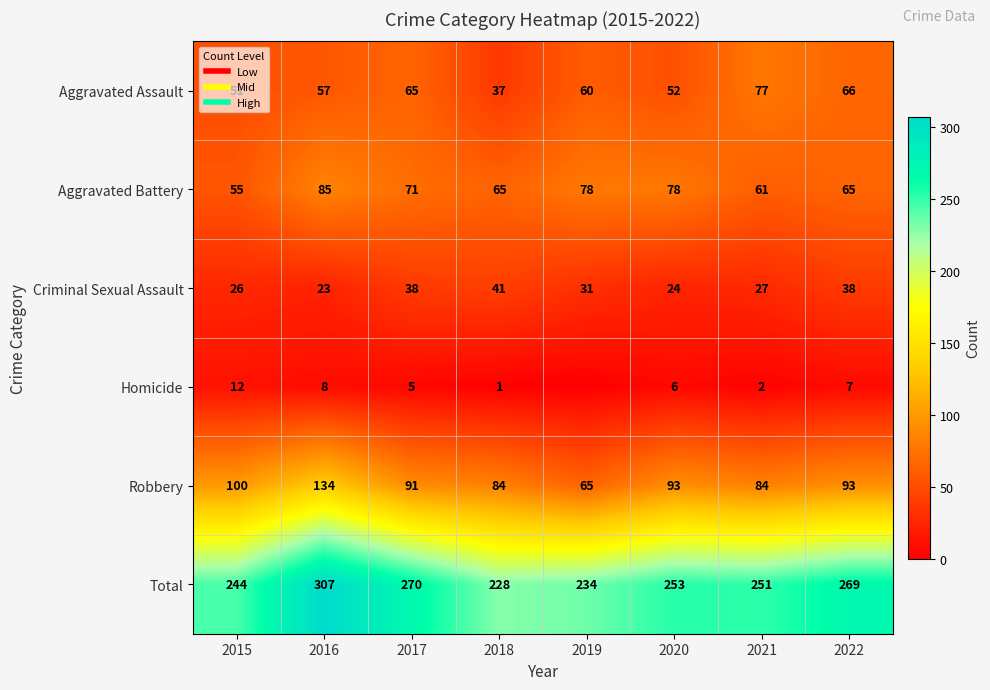

Is it true that Criminal Sexual Assault equals 34 at 2020?

False